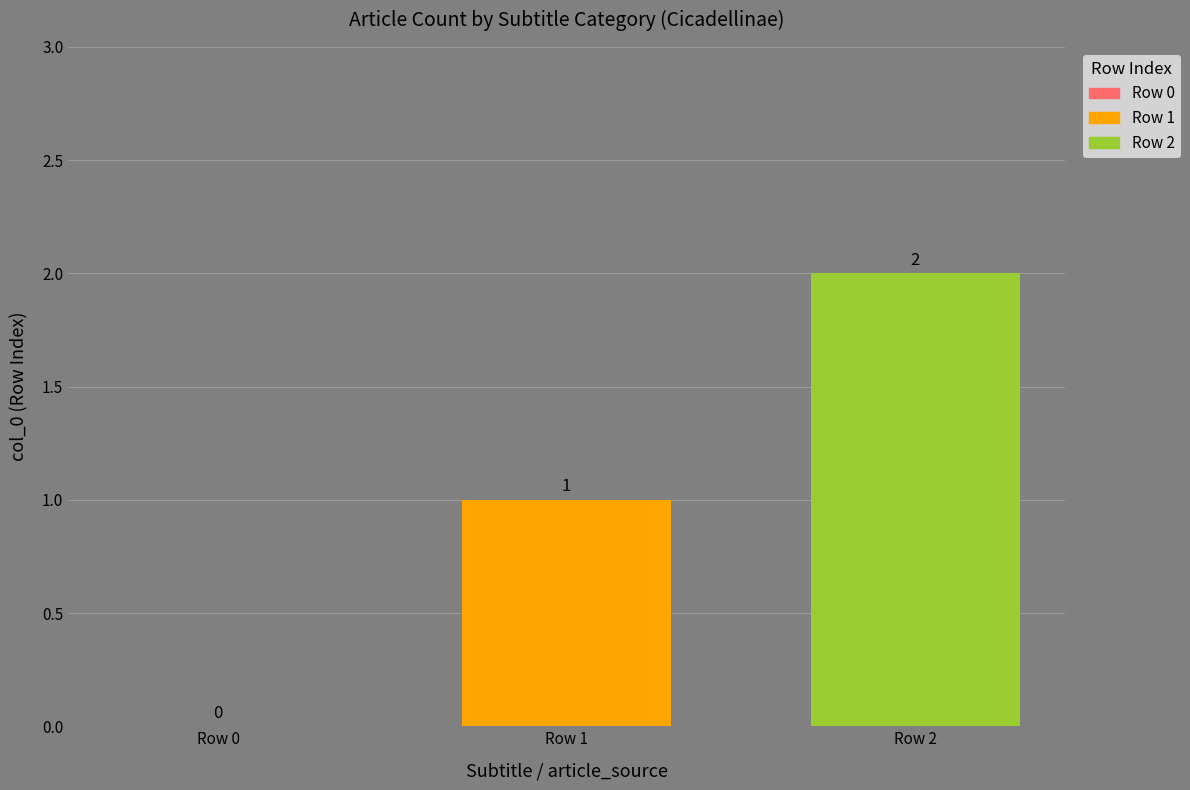

List the series in order of their peak value, highest first.

Row 2, Row 1